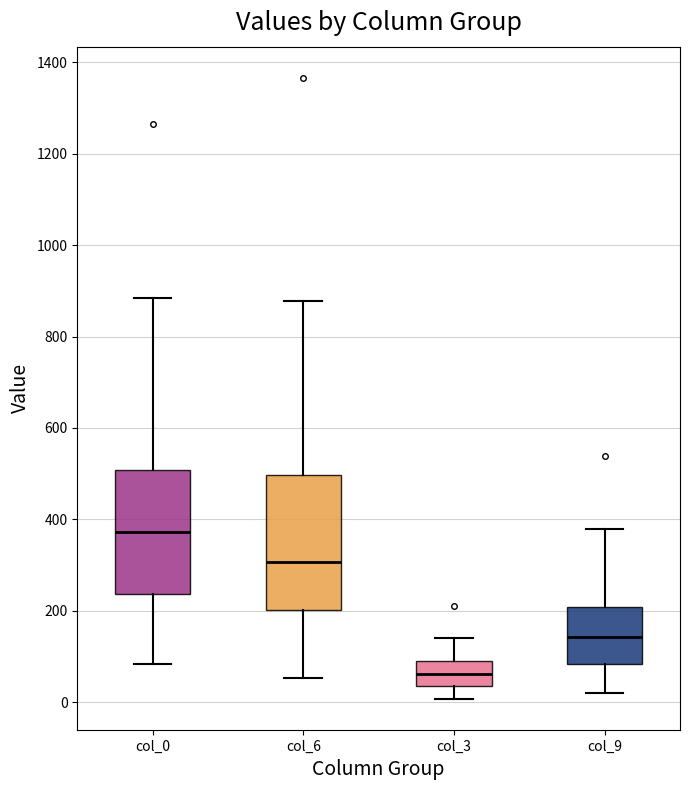

Which box is the tallest, from its lower edge to its upper edge?

col_6